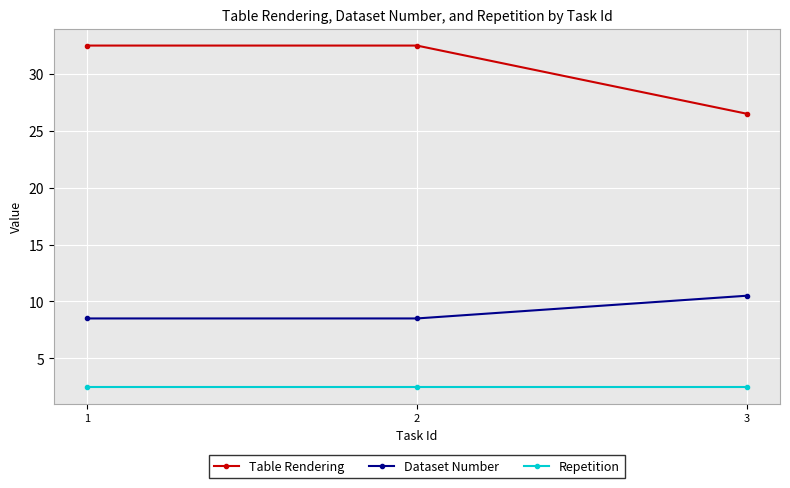

What is the average value of the Dataset Number series?

9.2